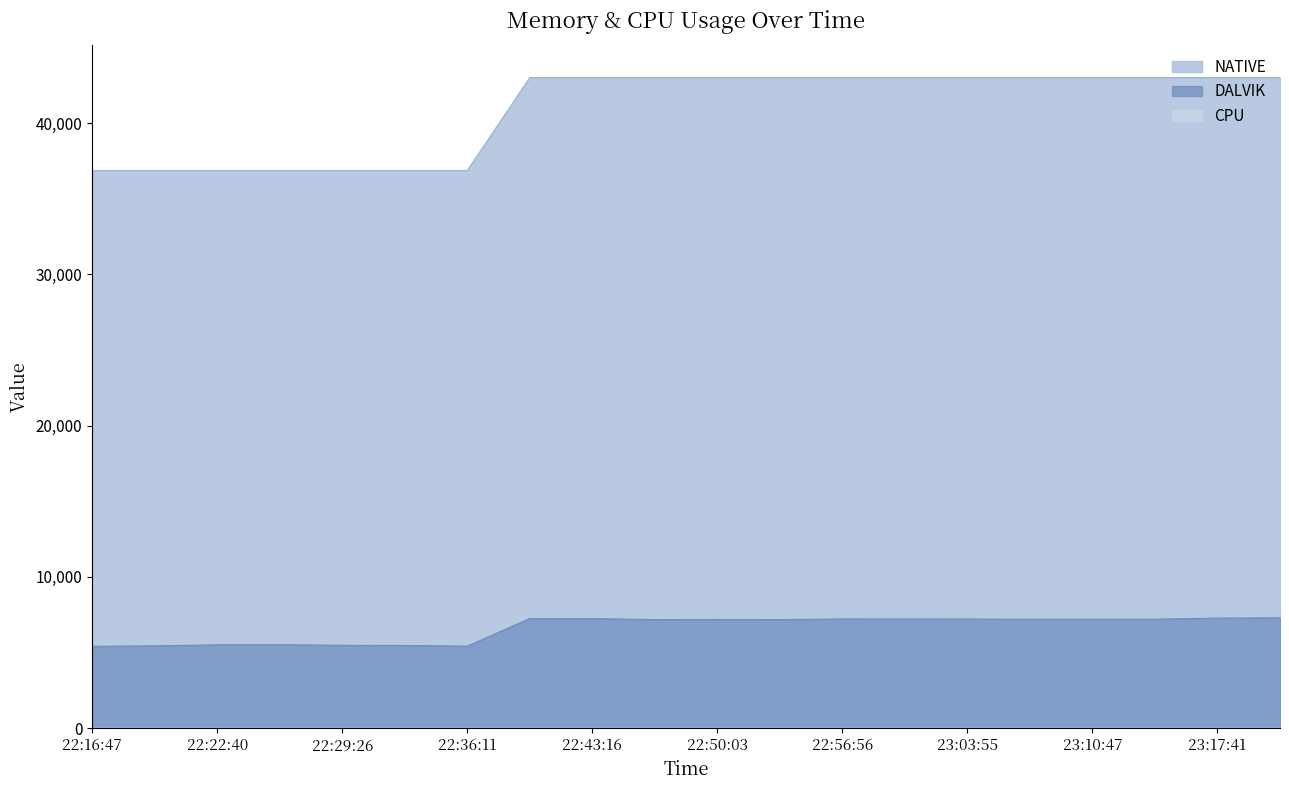

True or false: DALVIK and NATIVE cross at least once.

False